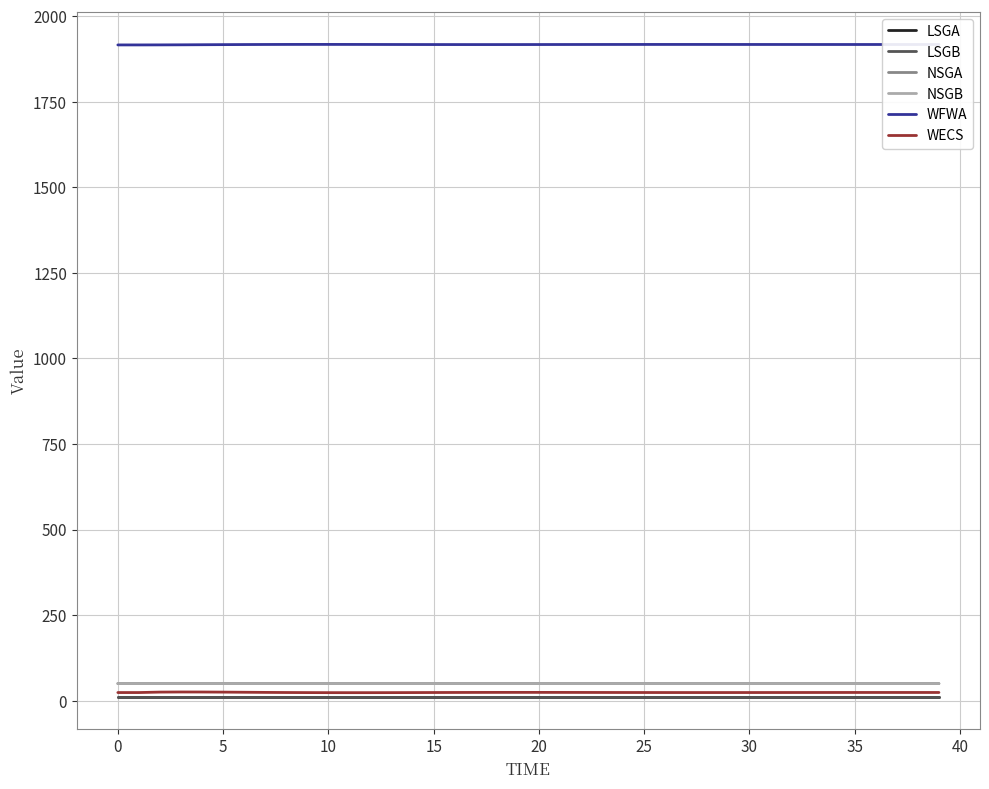

True or false: NSGB and LSGB intersect in this chart.

False